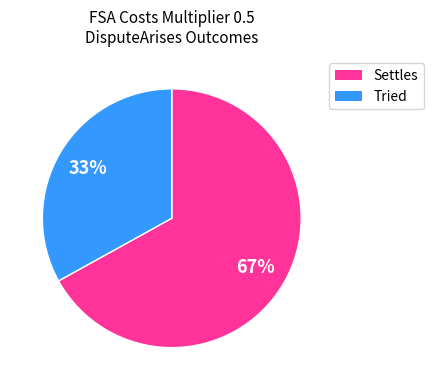

Between Tried and Settles, which is larger?

Settles